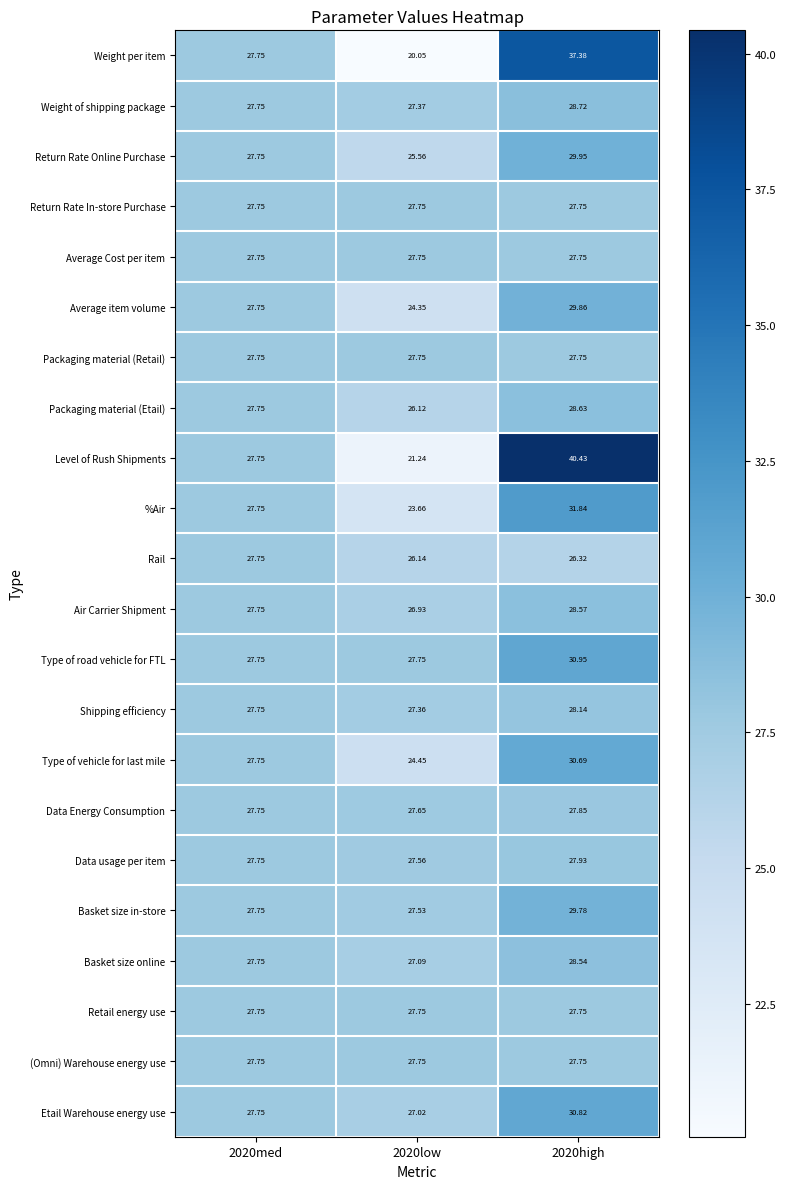

Which series has the largest range (max minus min)?

Level of Rush Shipments